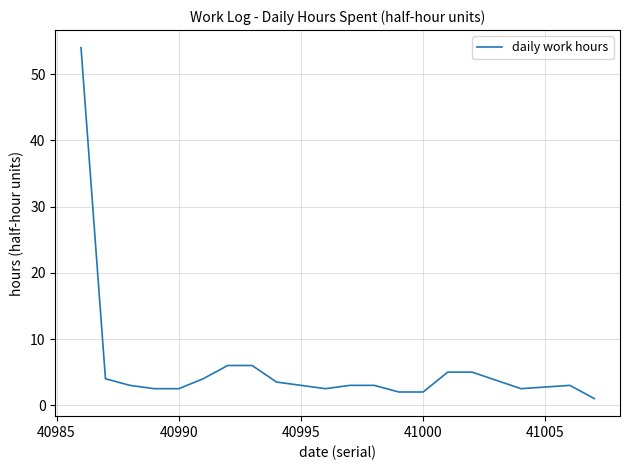

How many series are shown in this chart?

1